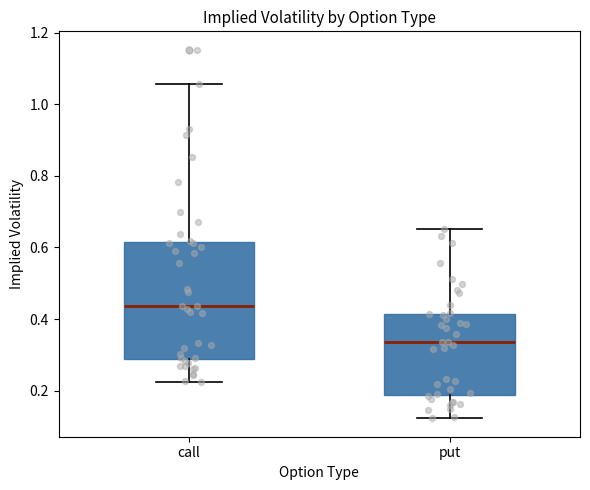

Comparing the boxes themselves (not the whiskers), which one is the tallest?

call